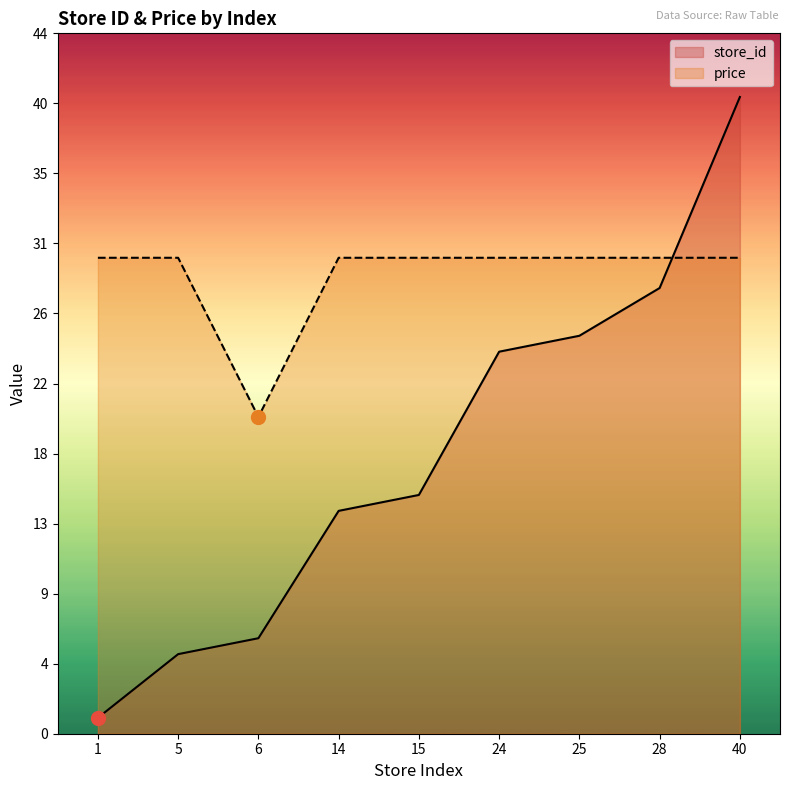

List the series in order of their peak value, highest first.

store_id, price